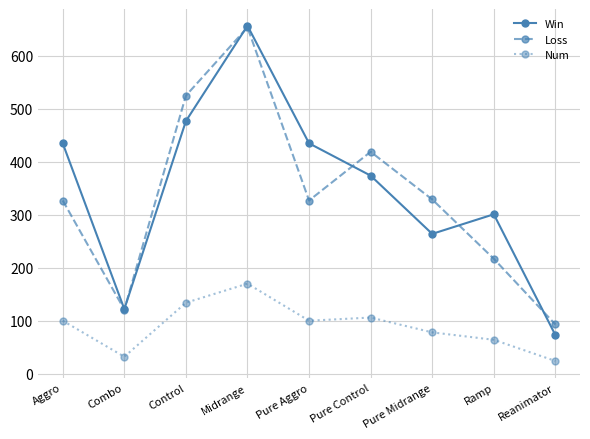

Which label corresponds to the largest value in the chart?

Midrange